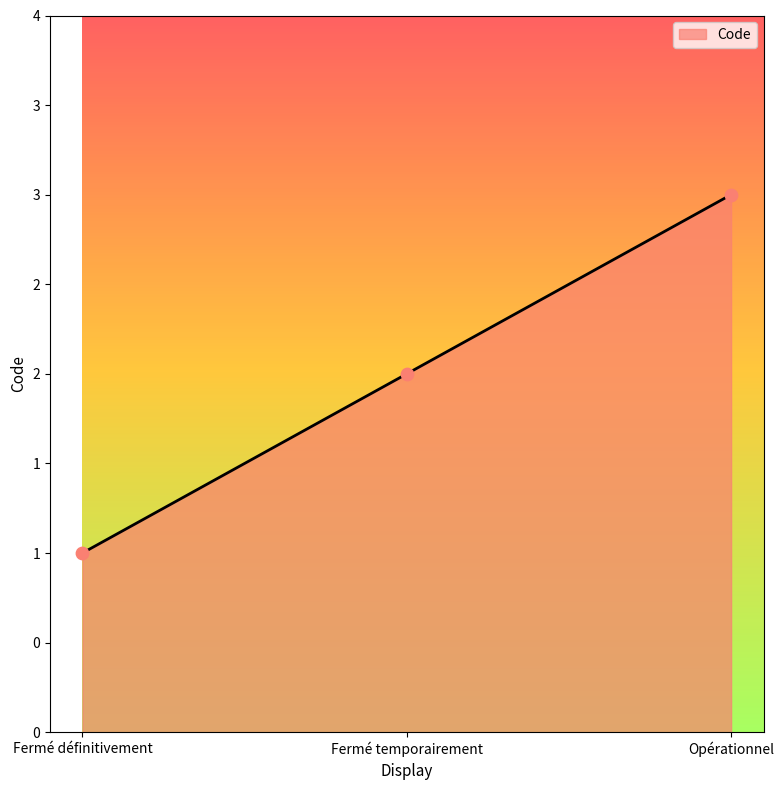

What is the ratio of the value at Fermé définitivement to the value at Fermé temporairement?

0.5